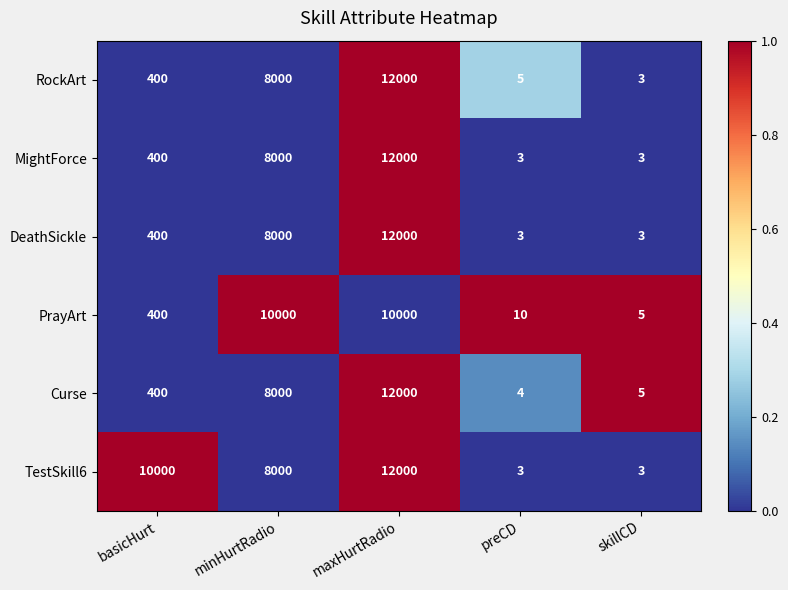

Which series has the largest total across all categories?

TestSkill6